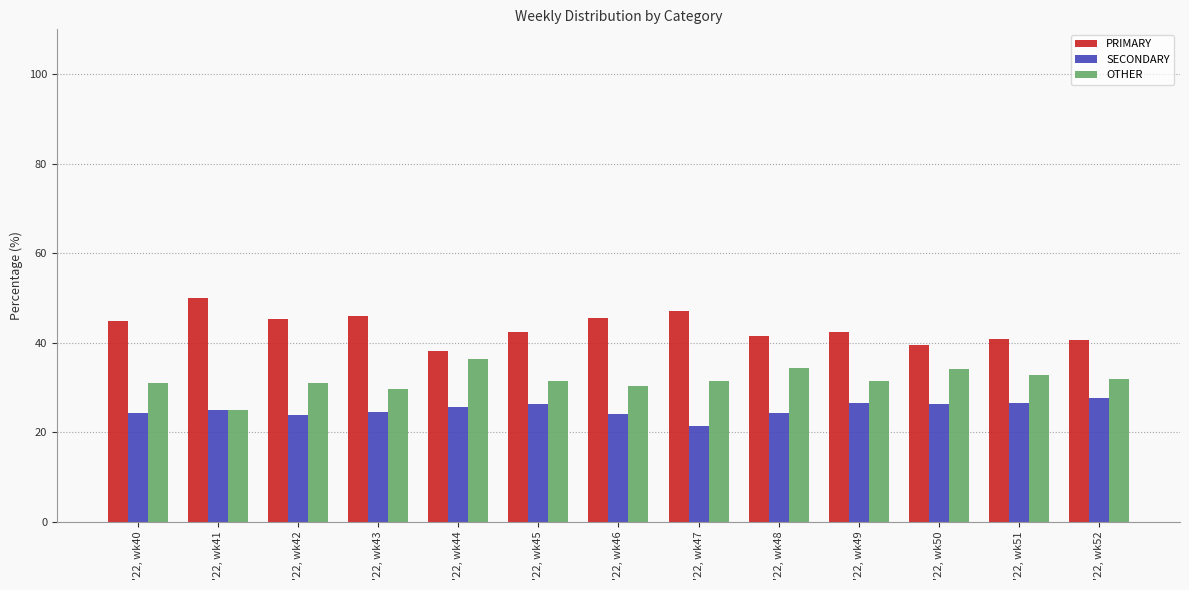

Which series has the largest total across all categories?

PRIMARY